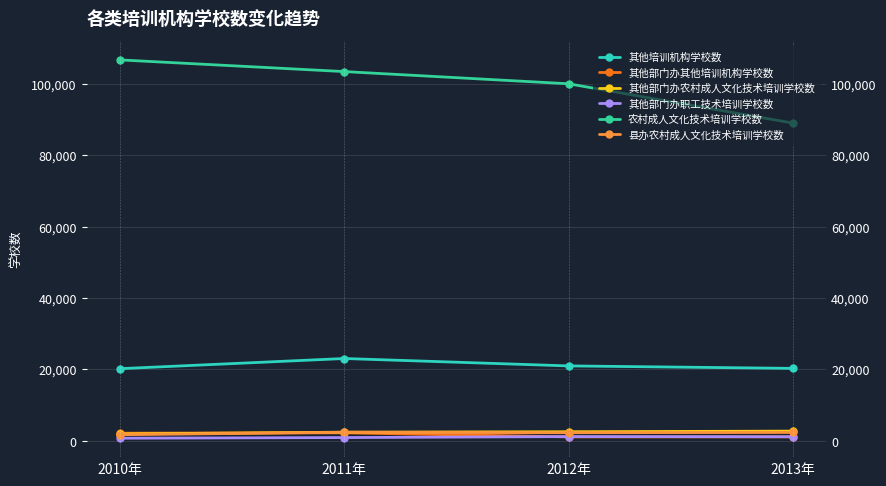

What is the label of the 4th point from the right?

2010年